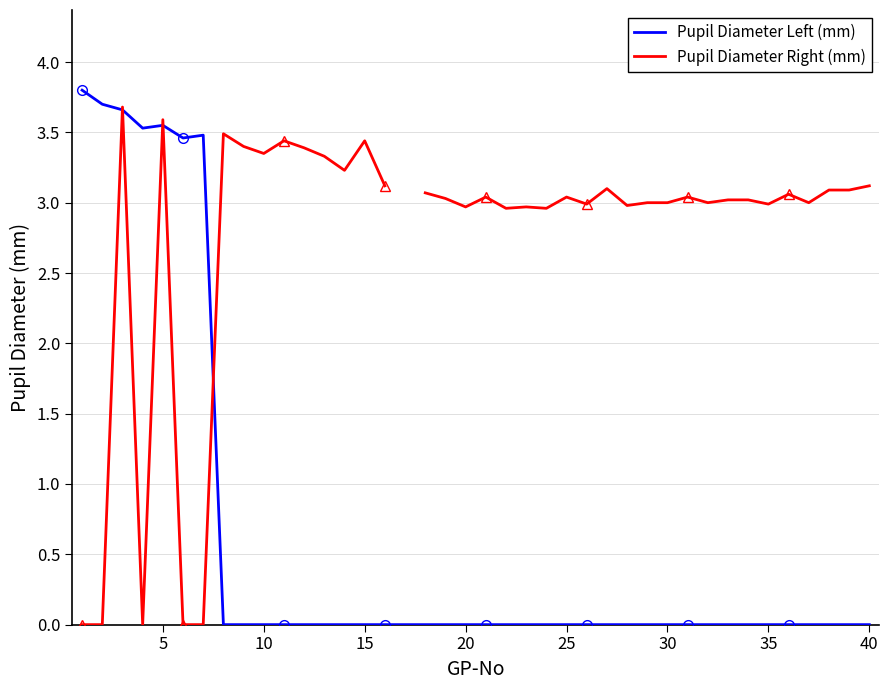

True or false: Pupil Diameter Left (mm) has a value of -2.2 at 40.

False